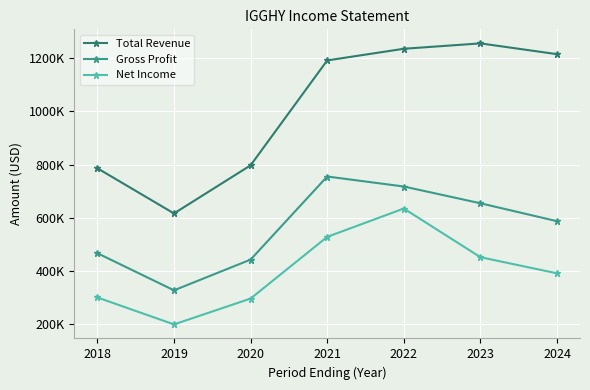

Reading left to right, list all the values displayed in this chart.

Total Revenue: 786.1	616.4	797.1	1191.0	1234.8	1255.0	1214.5
Gross Profit: 467.1	327.7	443.0	755.1	717.5	654.6	587.3
Net Income: 300.9	199.7	296.7	528.4	634.8	452.1	391.5